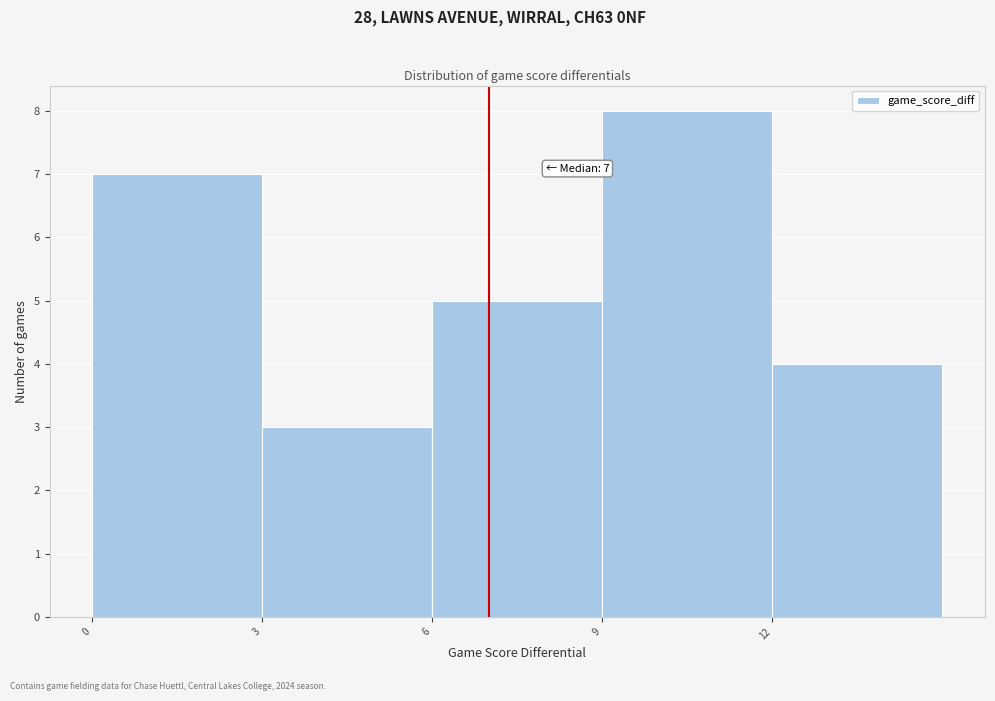

Which range on the x-axis has the tallest bar?

9 to 12